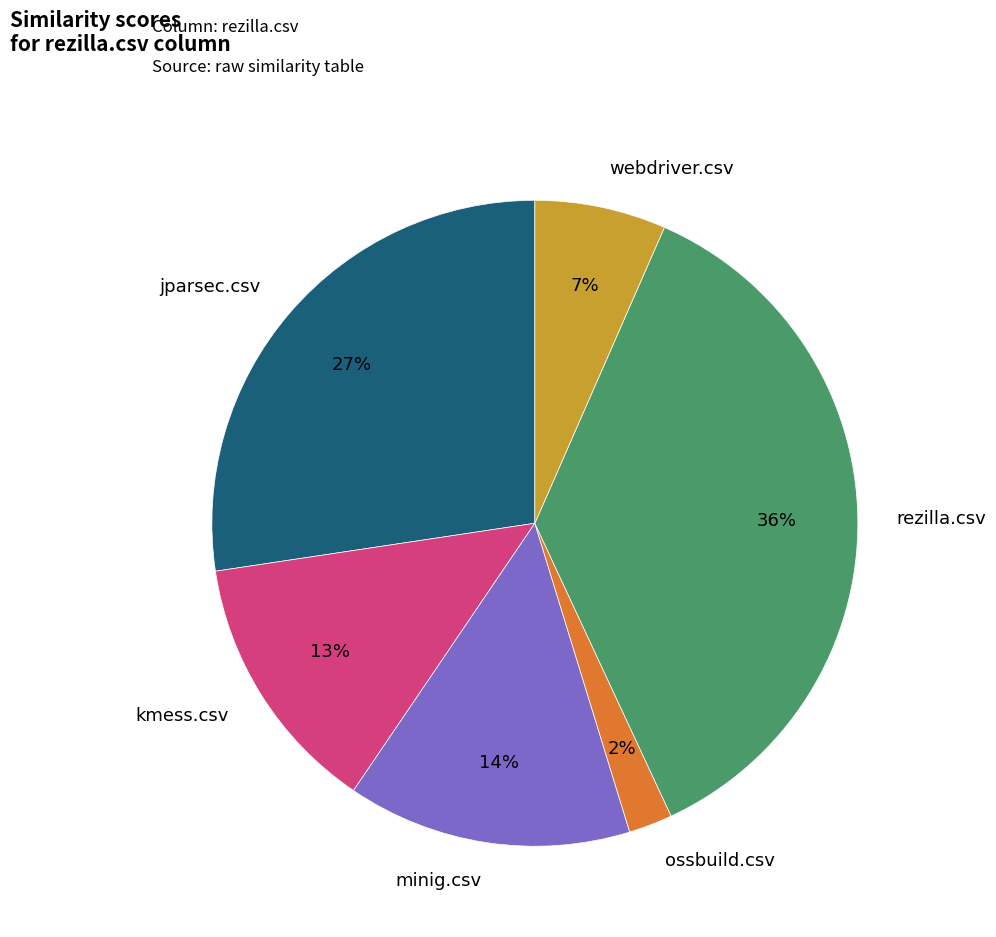

Between rezilla.csv and ossbuild.csv, which is larger?

rezilla.csv